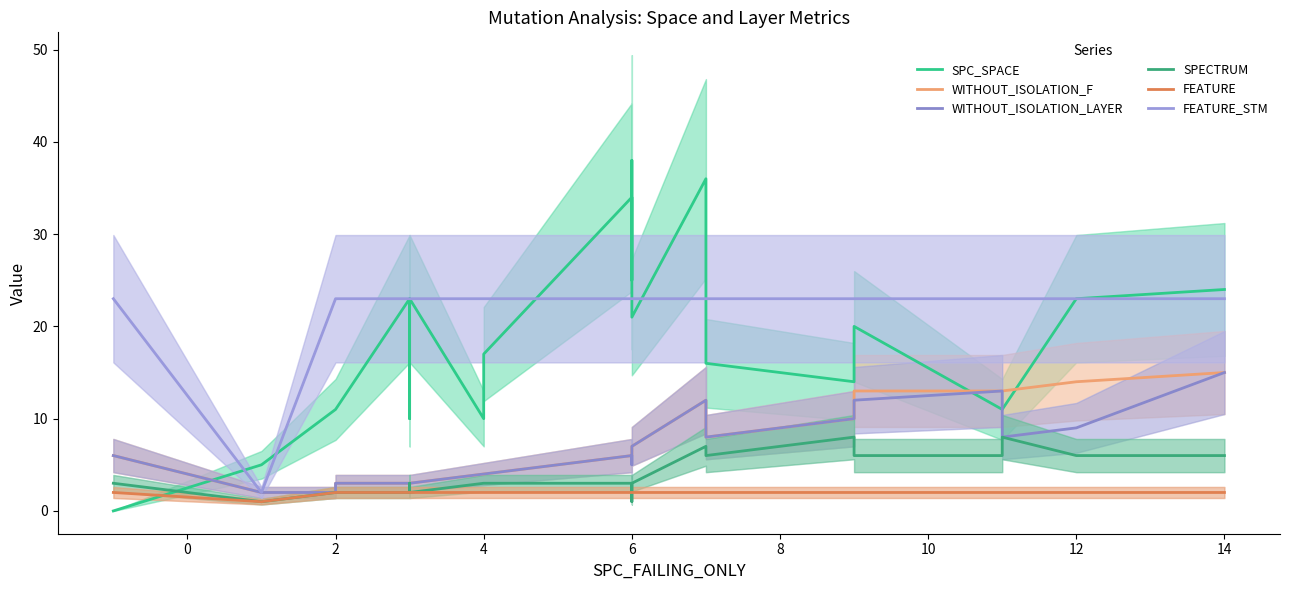

What is the maximum value for FEATURE_STM?

23